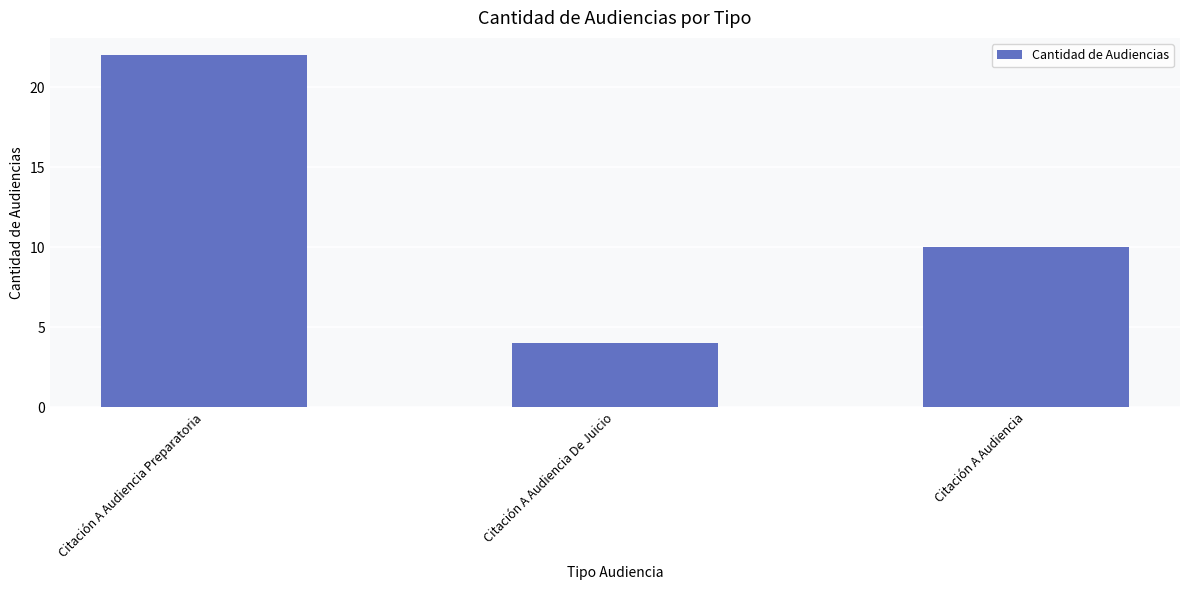

Does the chart contain stacked bars?

No